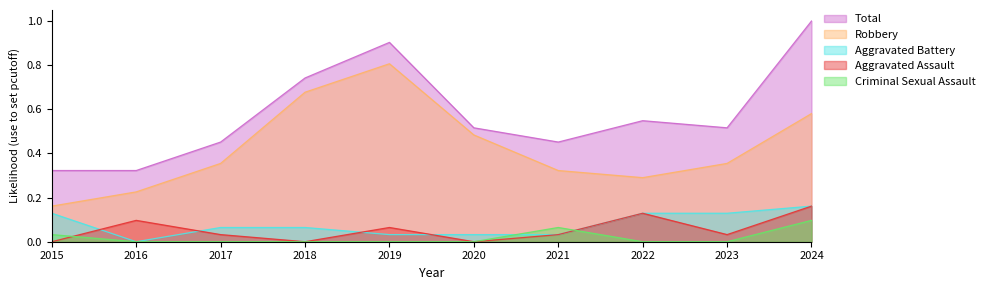

What is the value of the Robbery point at the 8th from the left?

0.3